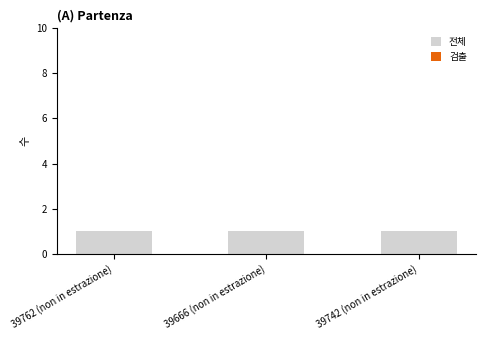

How many bars are there in each group?

2